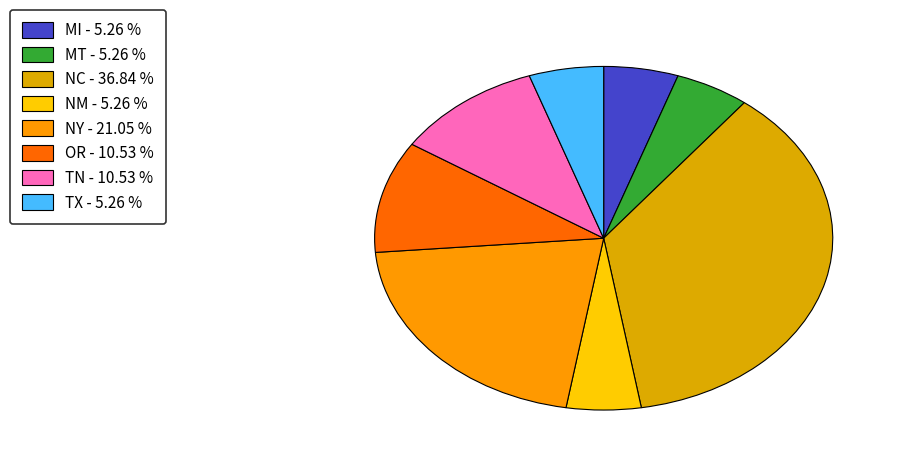

Count the number of slices in the pie.

8